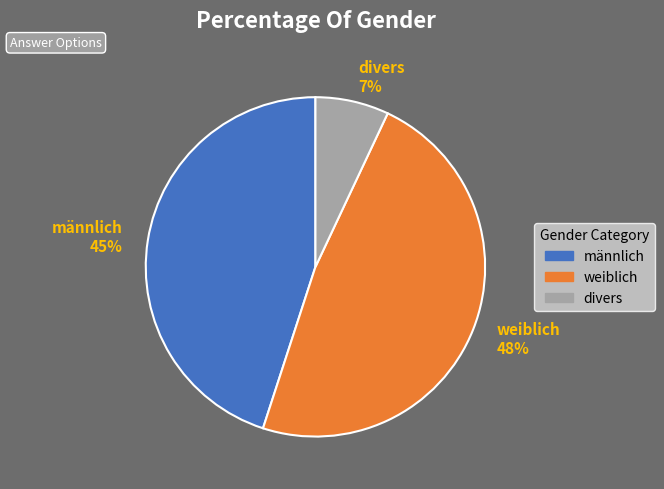

To the nearest percent, what is the difference between the largest and smallest slice percentages?

41%